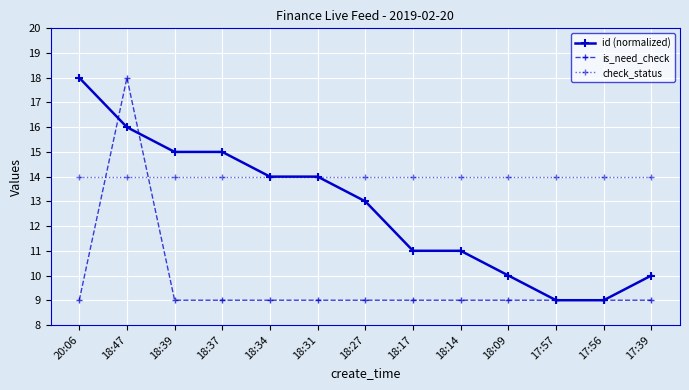

Where is the first local maximum for is_need_check?

18:47